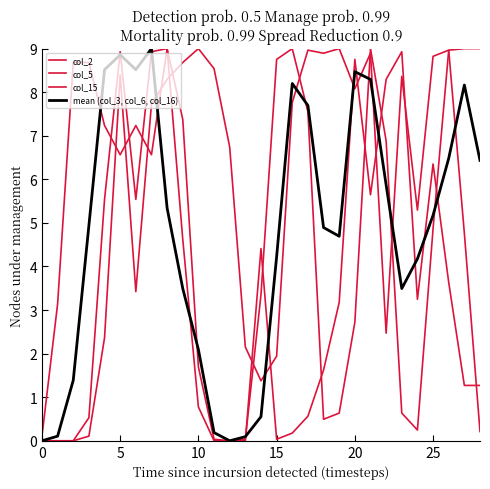

How many lines are shown in the chart?

4